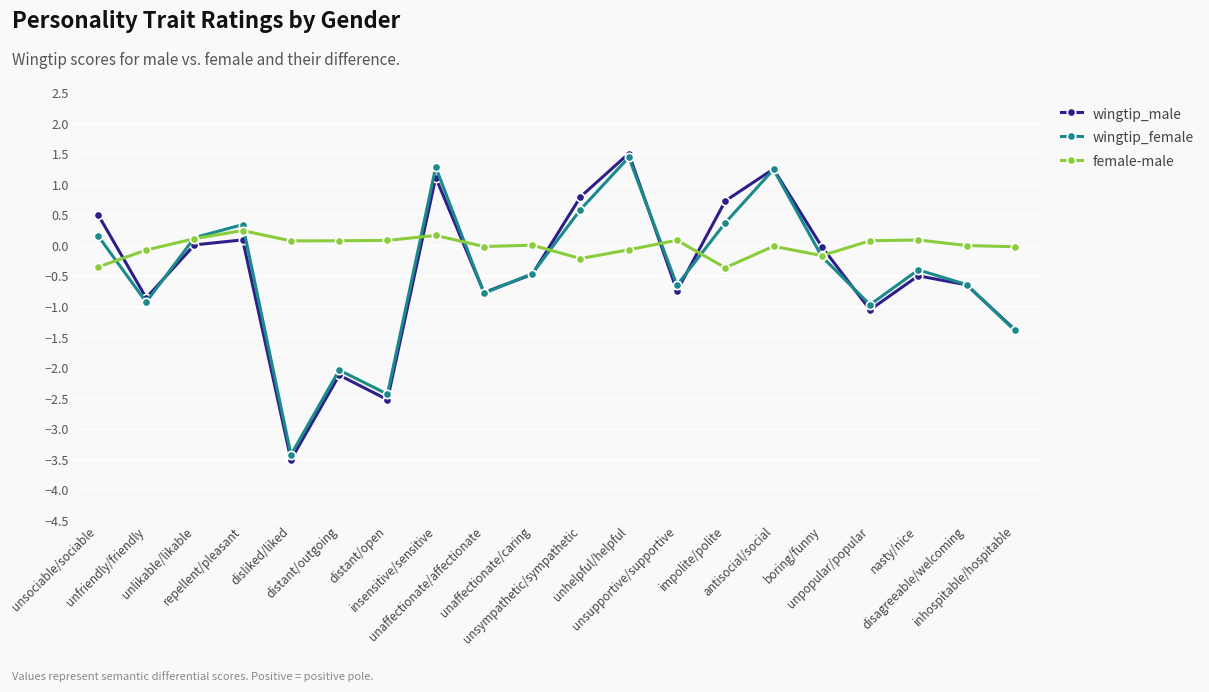

Is this an area chart (filled region under the line)?

No